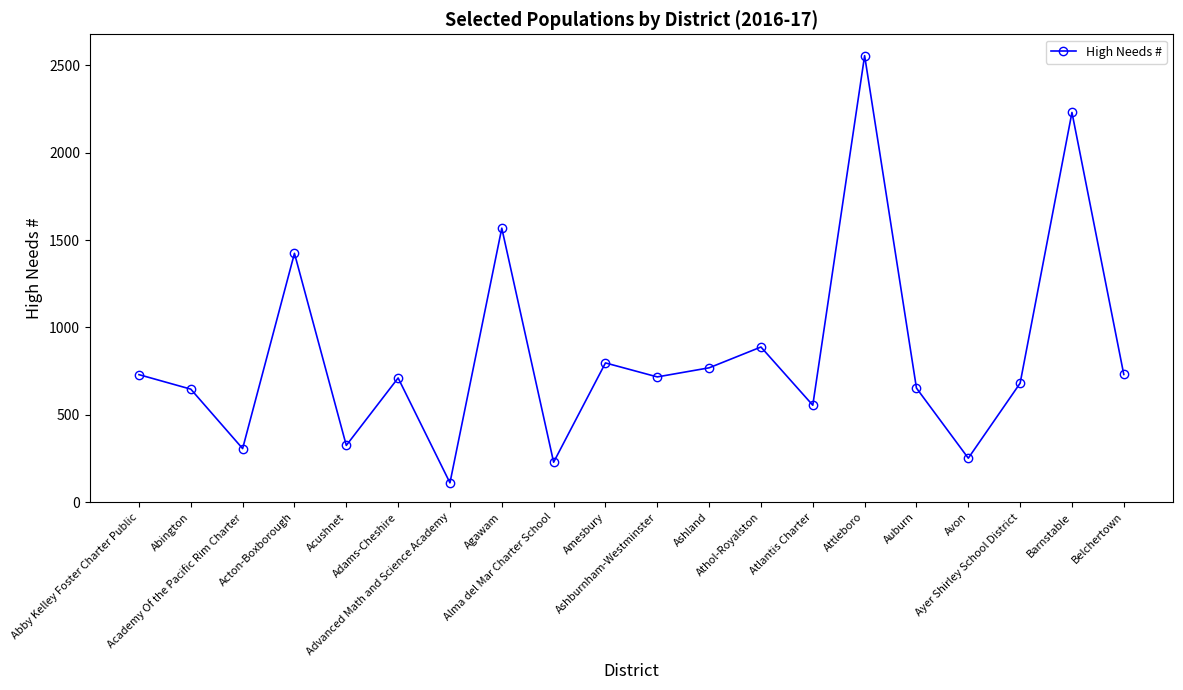

Is it true that the value at Ashland is 399?

False